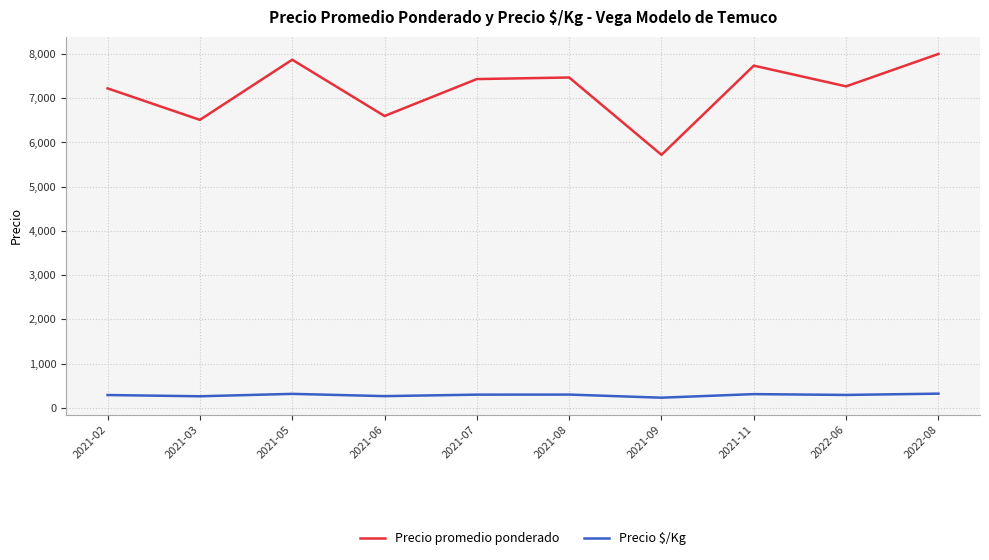

Which series has the largest range (max minus min)?

Precio promedio ponderado